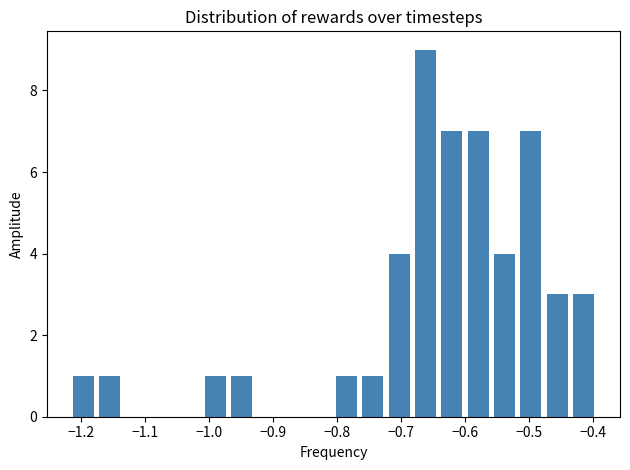

Which range on the x-axis has the tallest bar?

-0.68 to -0.64